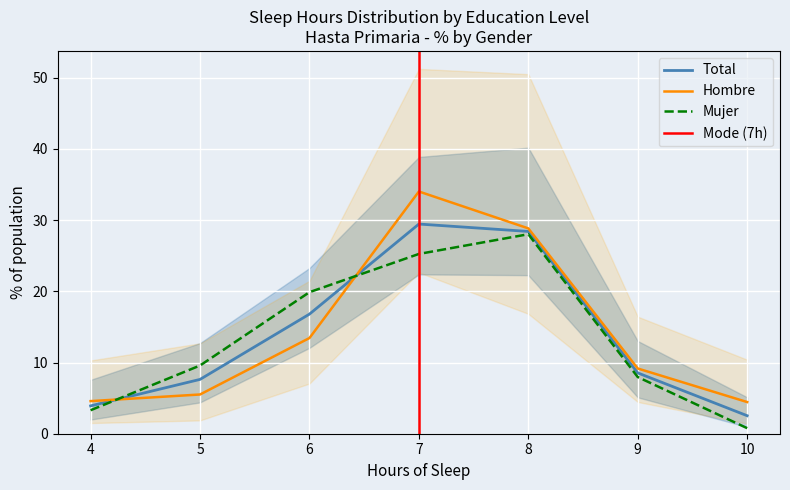

What is the difference between the Mujer - Hasta primaria values at 4 and 8?

24.7